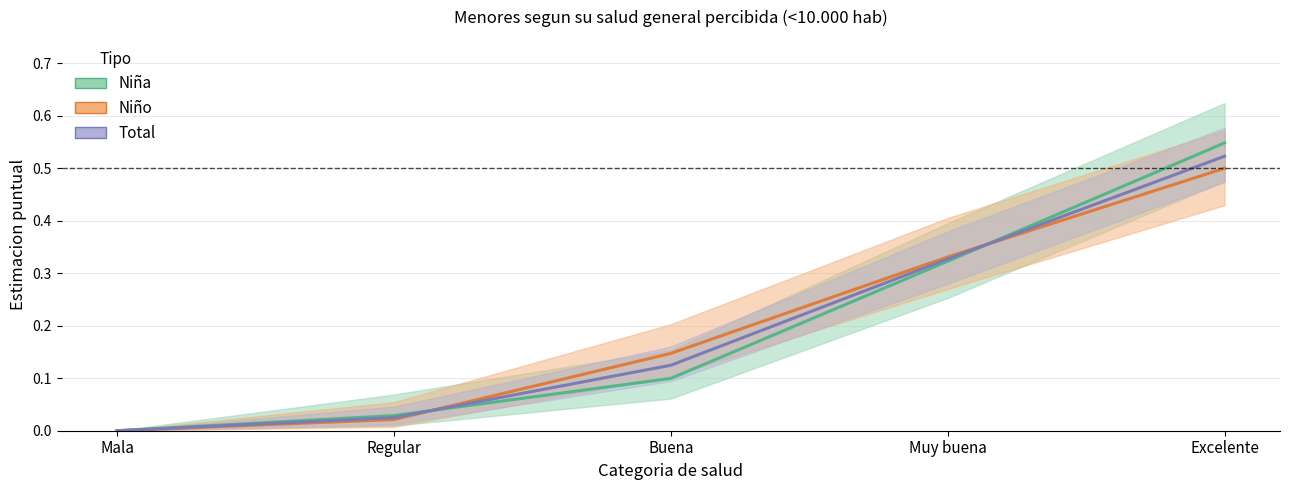

Is this an area chart (filled region under the line)?

No